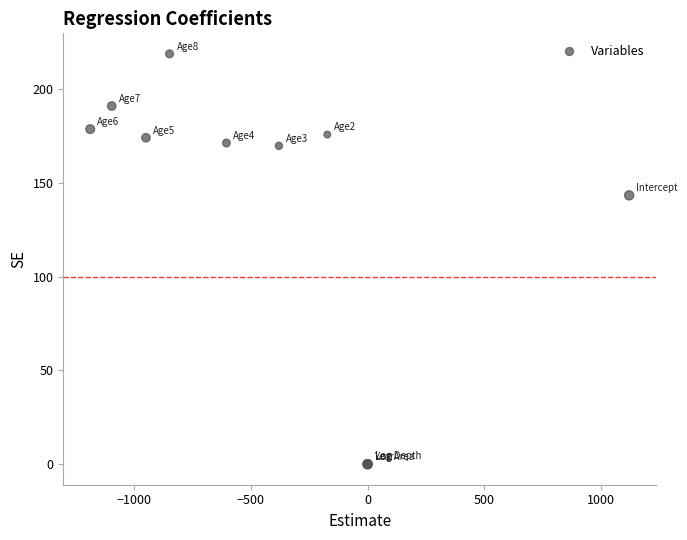

What Y value in the scatter plot is closest to 109?

143.3